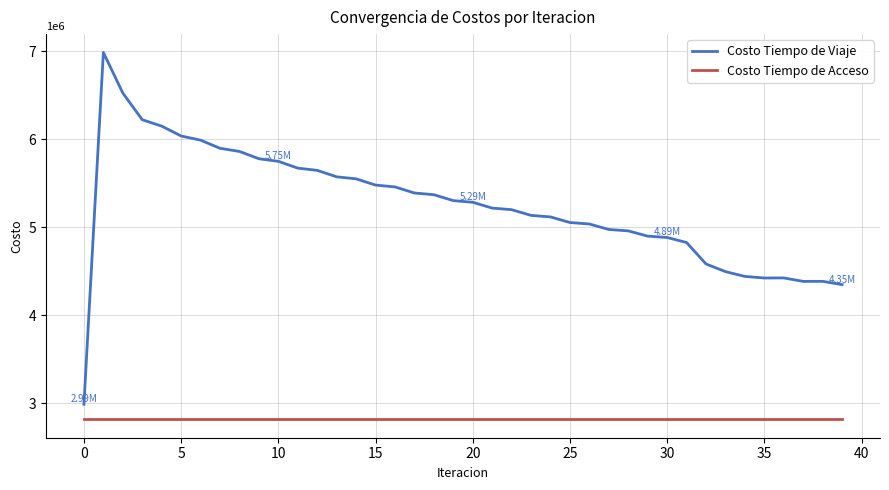

Which series has the widest spread of values?

Costo Tiempo de Viaje